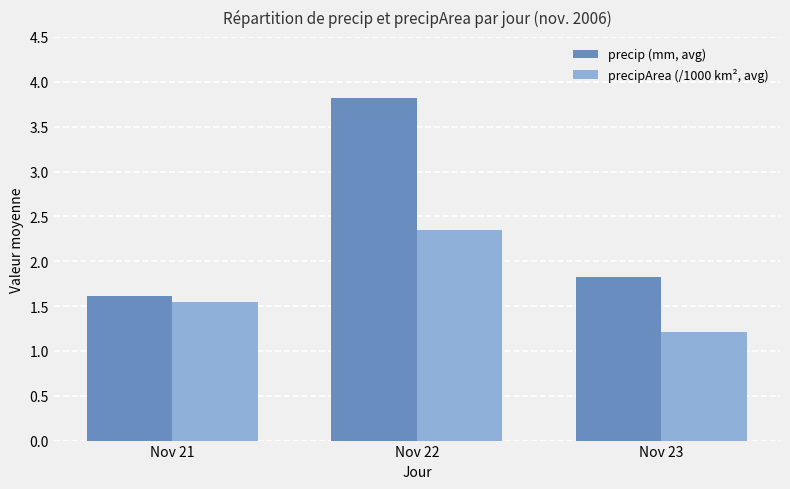

What is the difference between the maximum and minimum values in the precipArea (/1000 km², avg) series?

1.1